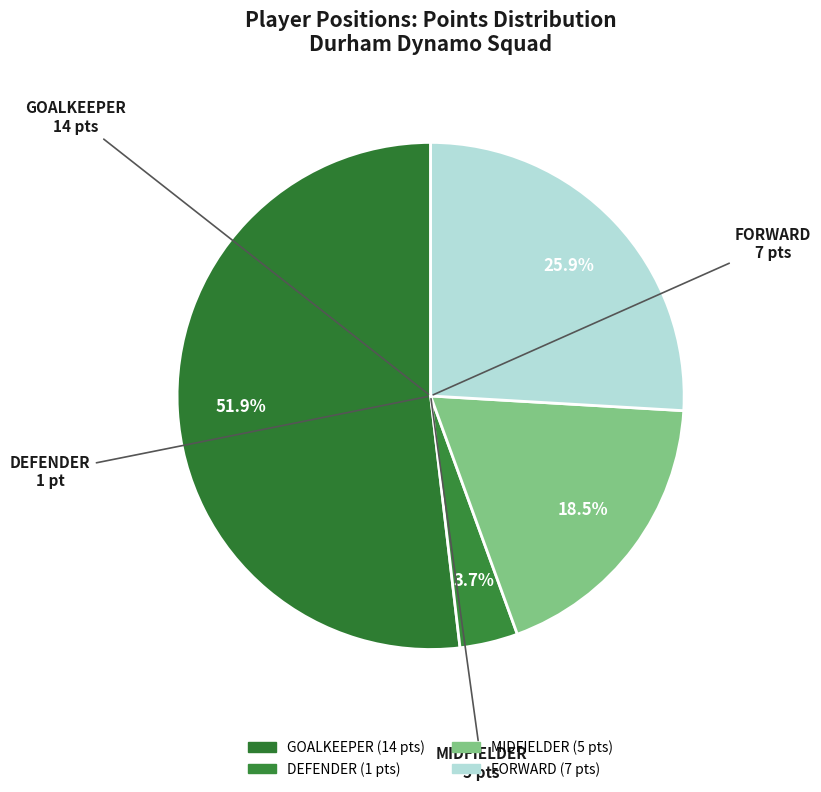

Count the number of slices in the pie.

4